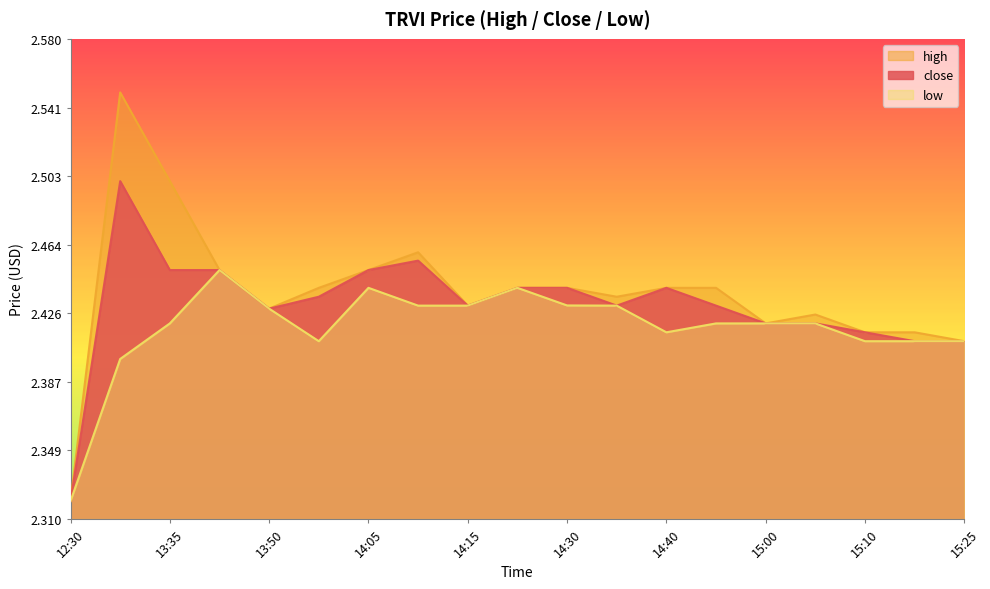

List the labels in order of high value, smallest first.

12:30, 15:25, 15:10, 15:20, 15:00, 15:05, 13:50, 14:15, 14:35, 14:00, 14:20, 14:30, 14:40, 14:45, 13:45, 14:05, 14:10, 13:35, 13:30